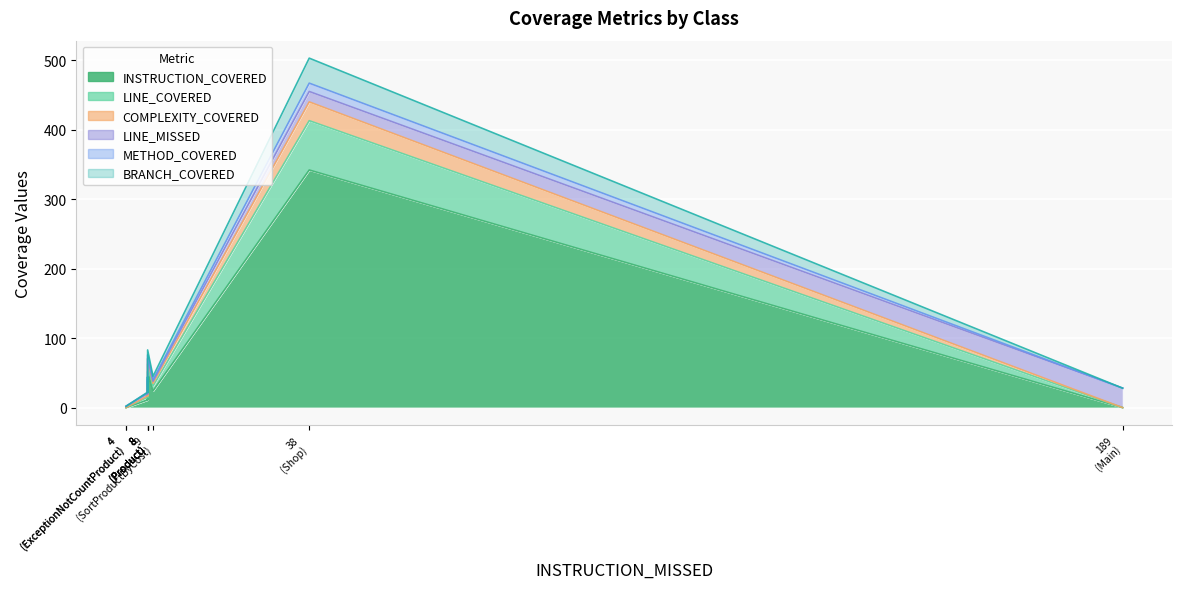

List the series in order of their peak value, lowest first.

METHOD_COVERED, COMPLEXITY_COVERED, LINE_MISSED, BRANCH_COVERED, LINE_COVERED, INSTRUCTION_COVERED